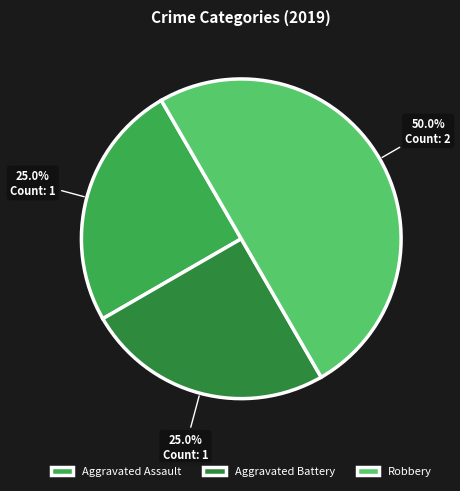

Is there a majority slice in this chart?

No